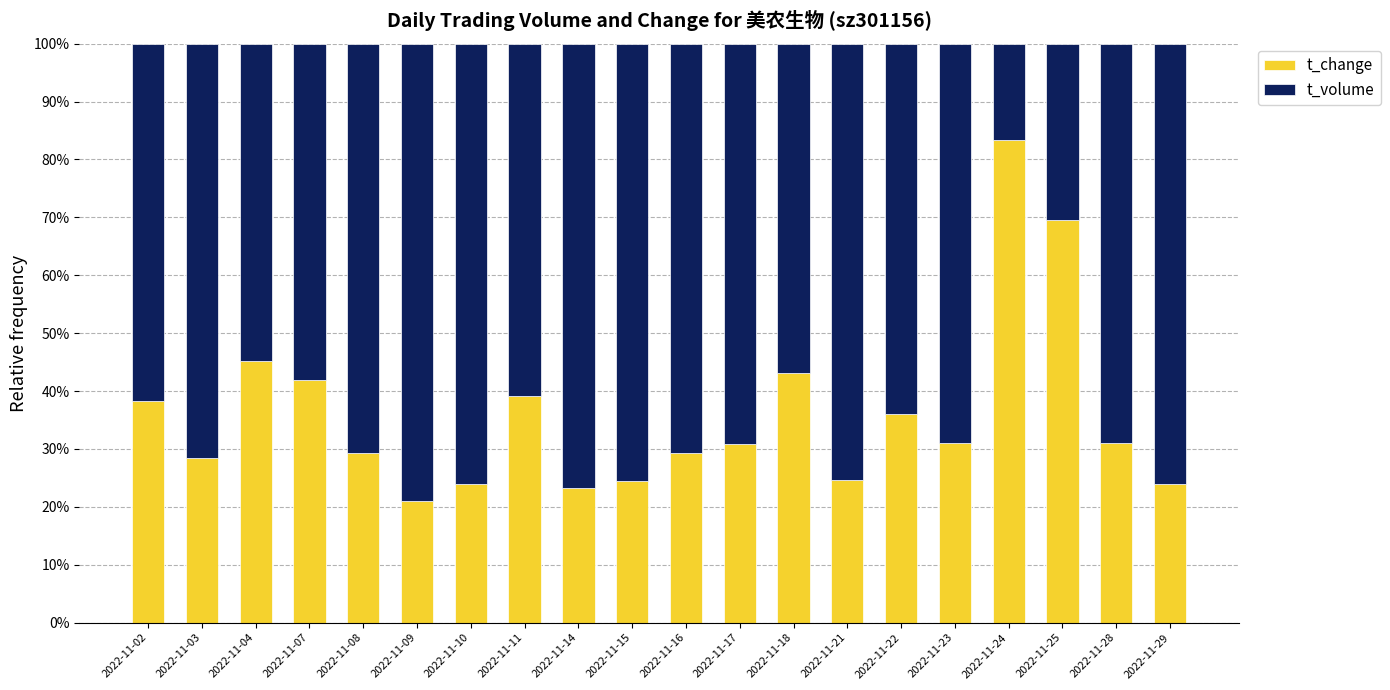

What are all the series names shown in the legend?

t_change, t_volume